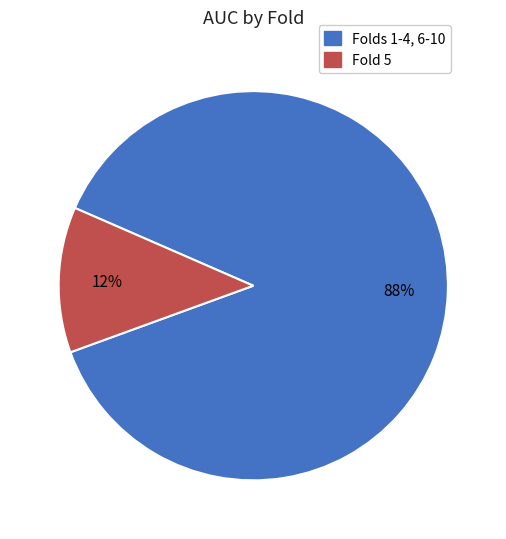

Count the number of slices in the pie.

2